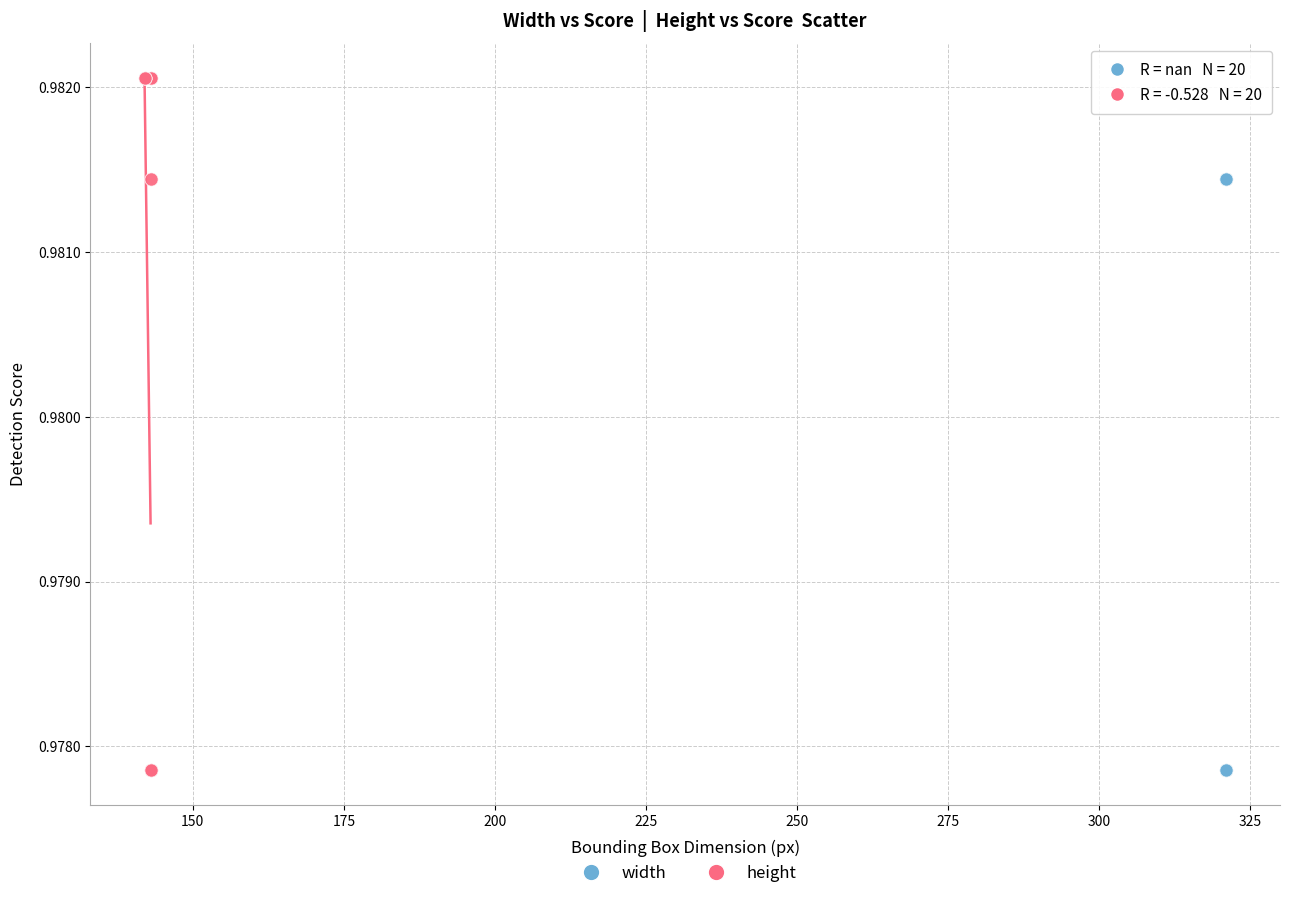

Which series contains the highest Y value?

height